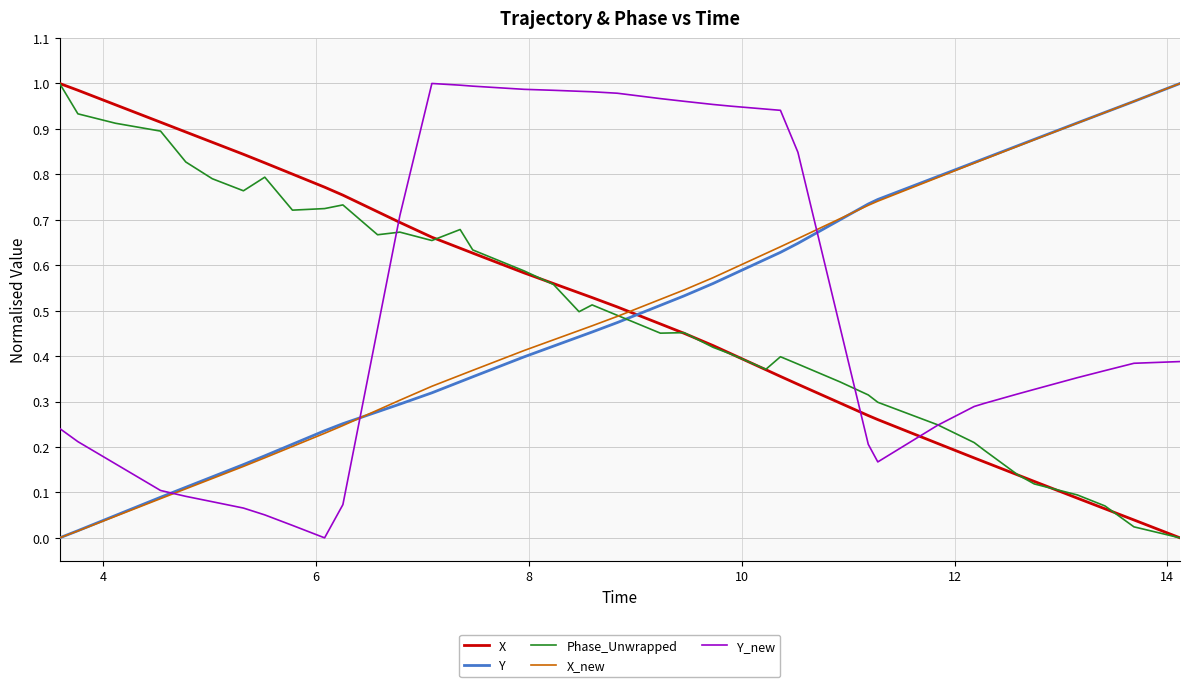

Which series ends up on top after the final intersection of Y and Phase_Unwrapped?

Y